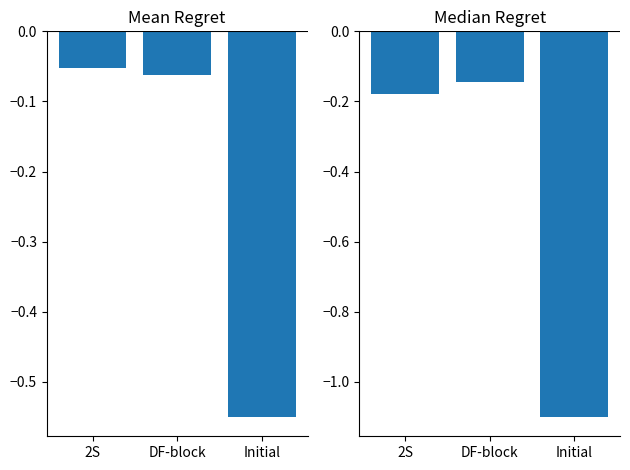

At 2S, list the series in order from largest to smallest.

col_0 (left), col_0 (right)